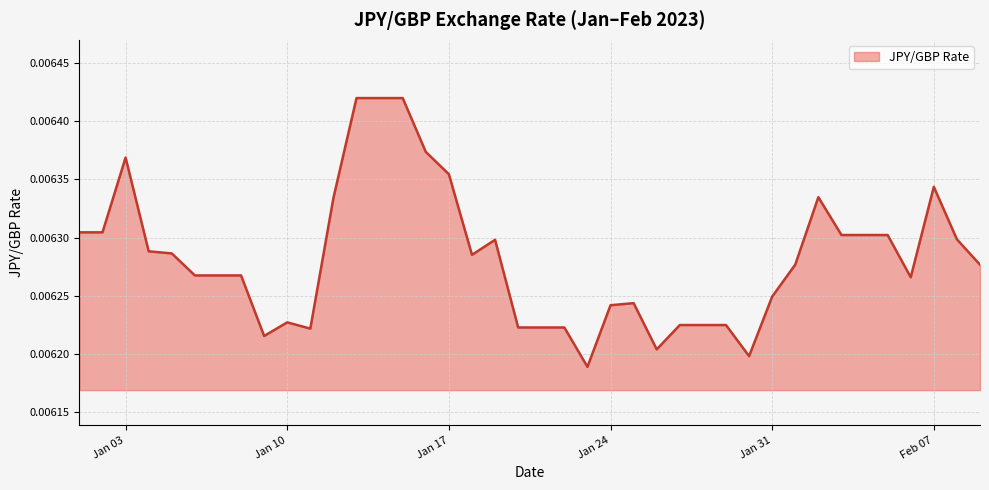

Which category has the highest value across all series?

2023-01-13